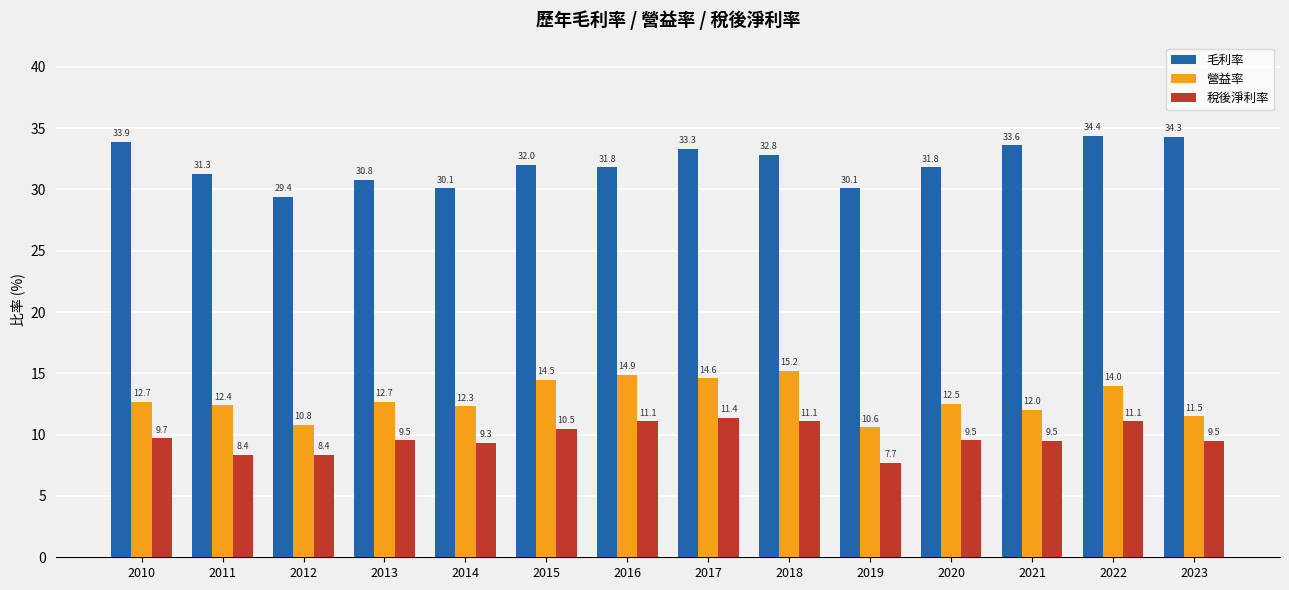

What is the value of the 稅後淨利率 bar at the 11th from the left?

9.5